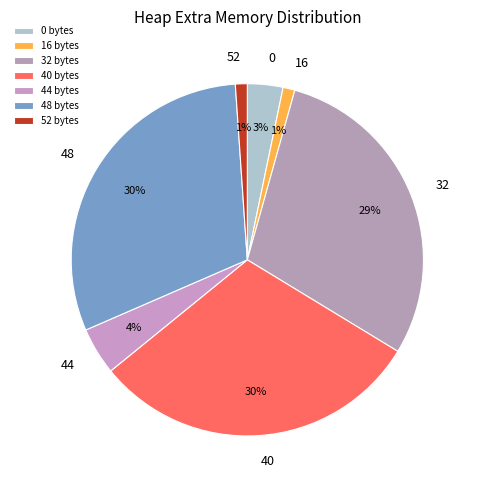

To the nearest percent, what is the difference between the 48 and 32 slice percentages?

1%